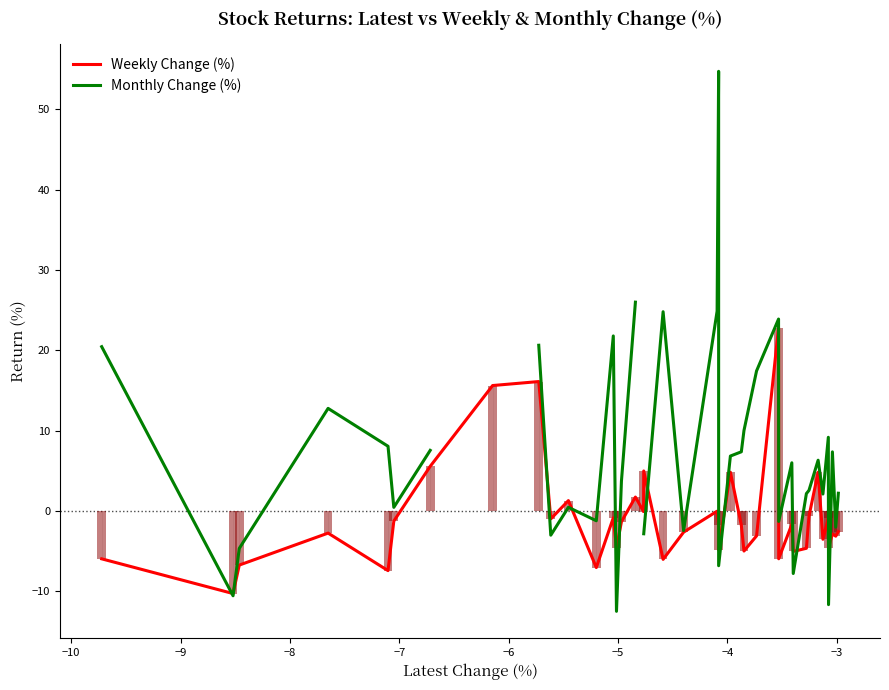

What is the average value of the Weekly series?

-0.8